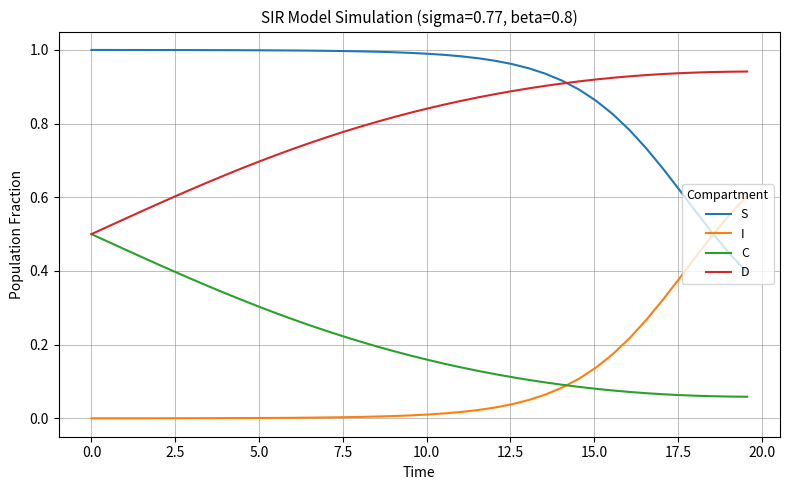

True or false: I and D cross at least once.

False